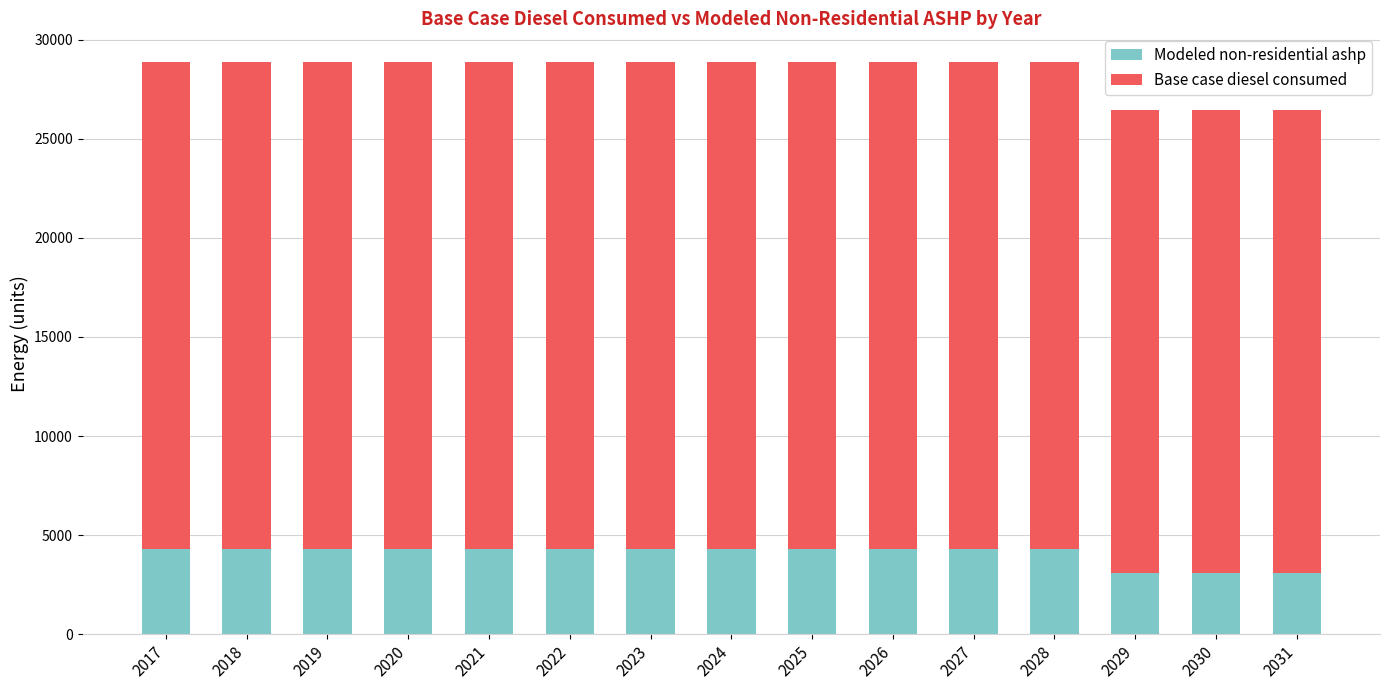

What is the average value of the Modeled non-residential ashp series?

4069.1